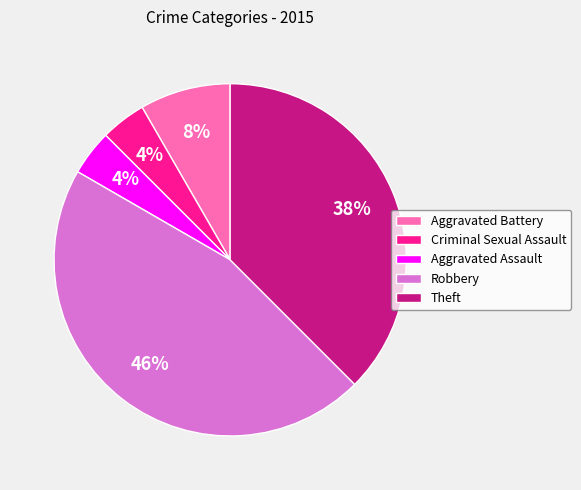

What is the largest slice in the pie chart?

Robbery